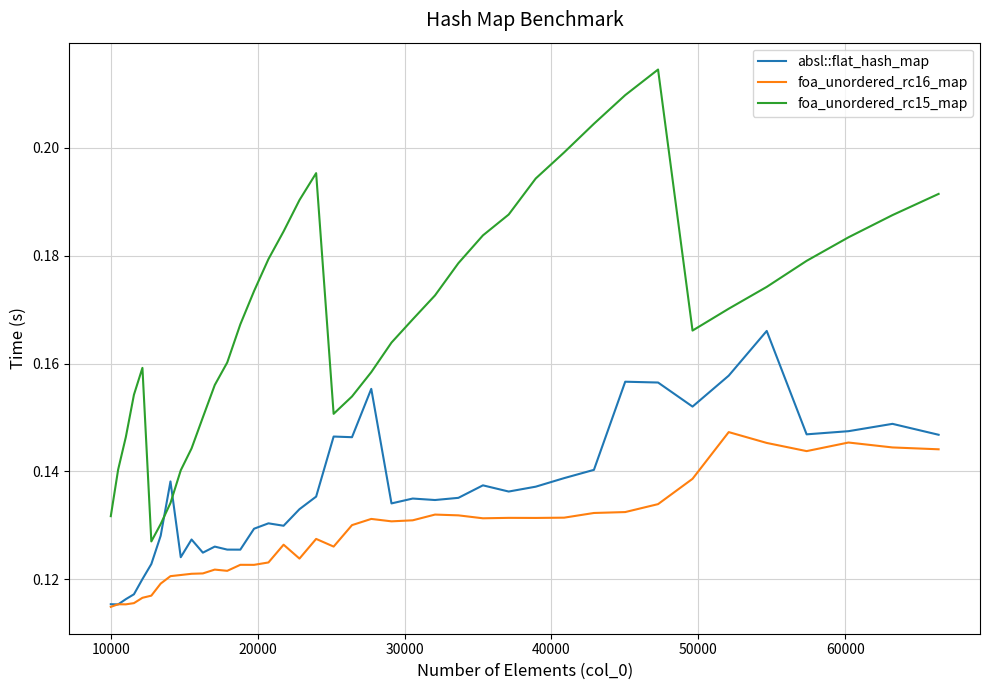

After their last crossing, which series has the higher values: foa_unordered_rc15_map or absl::flat_hash_map?

foa_unordered_rc15_map